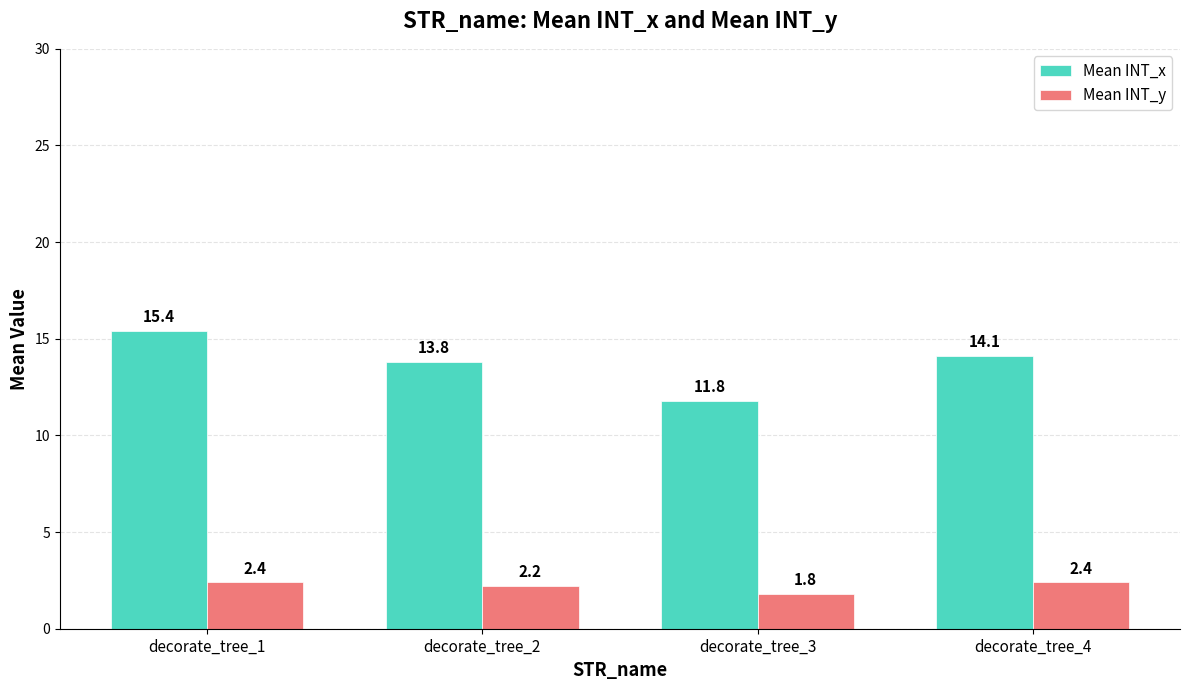

What is the value of the Mean INT_y bar at the 1st from the left?

2.4